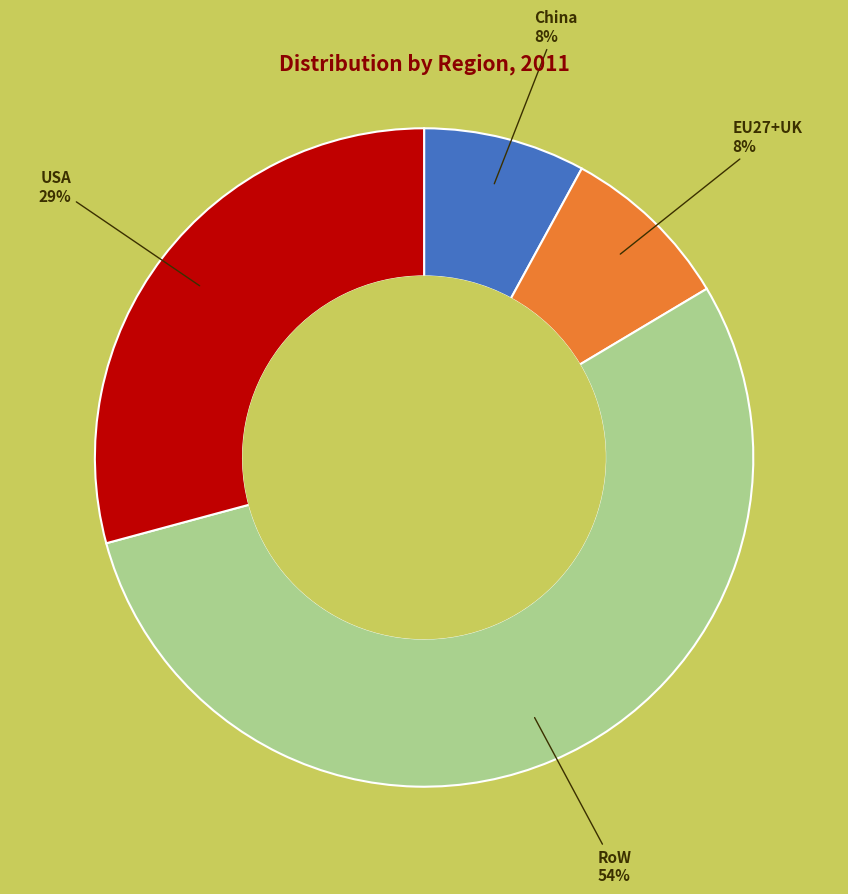

How many slices are in this pie chart?

4